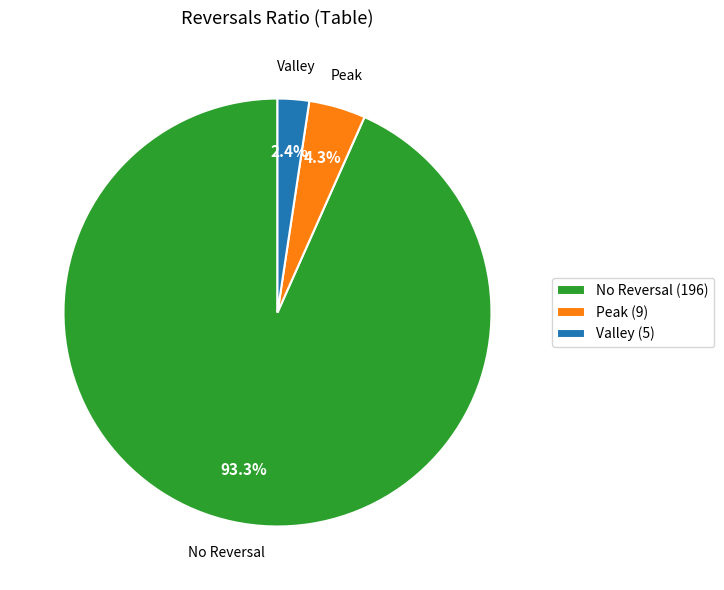

Between No Reversal (196) and Valley (5), which is larger?

No Reversal (196)